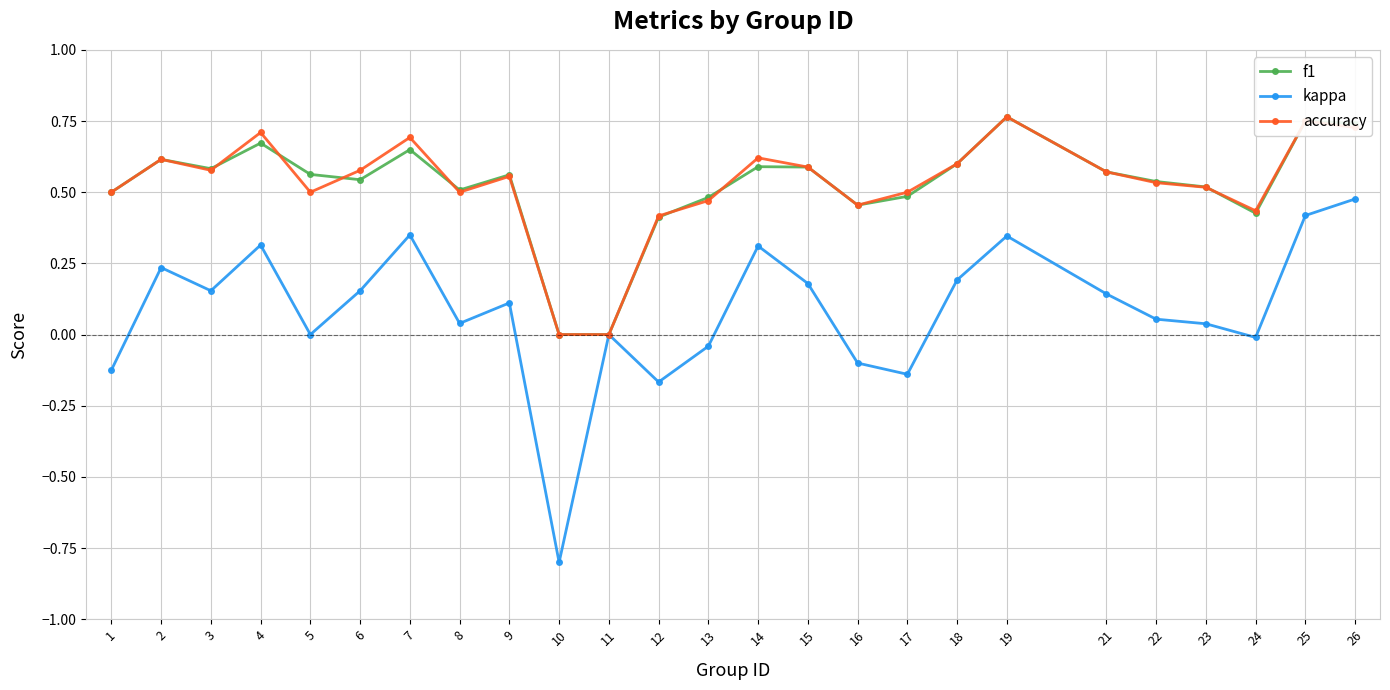

How many lines are shown in the chart?

3